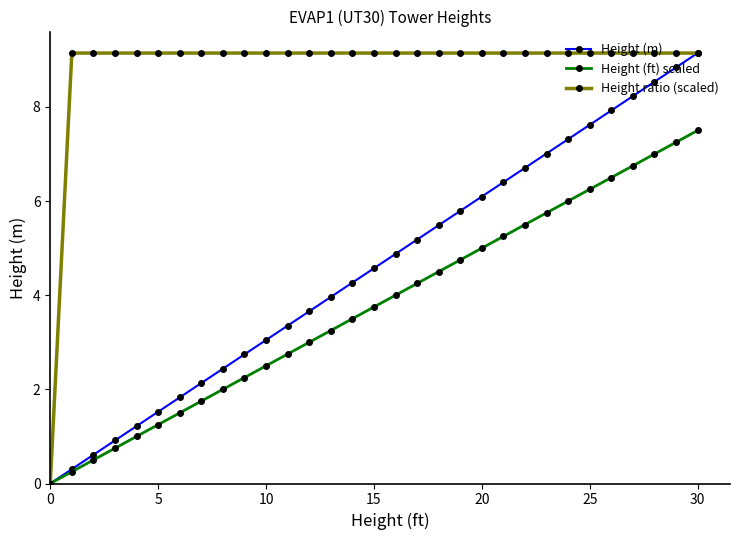

Which series has the largest total across all categories?

Height ratio (scaled)